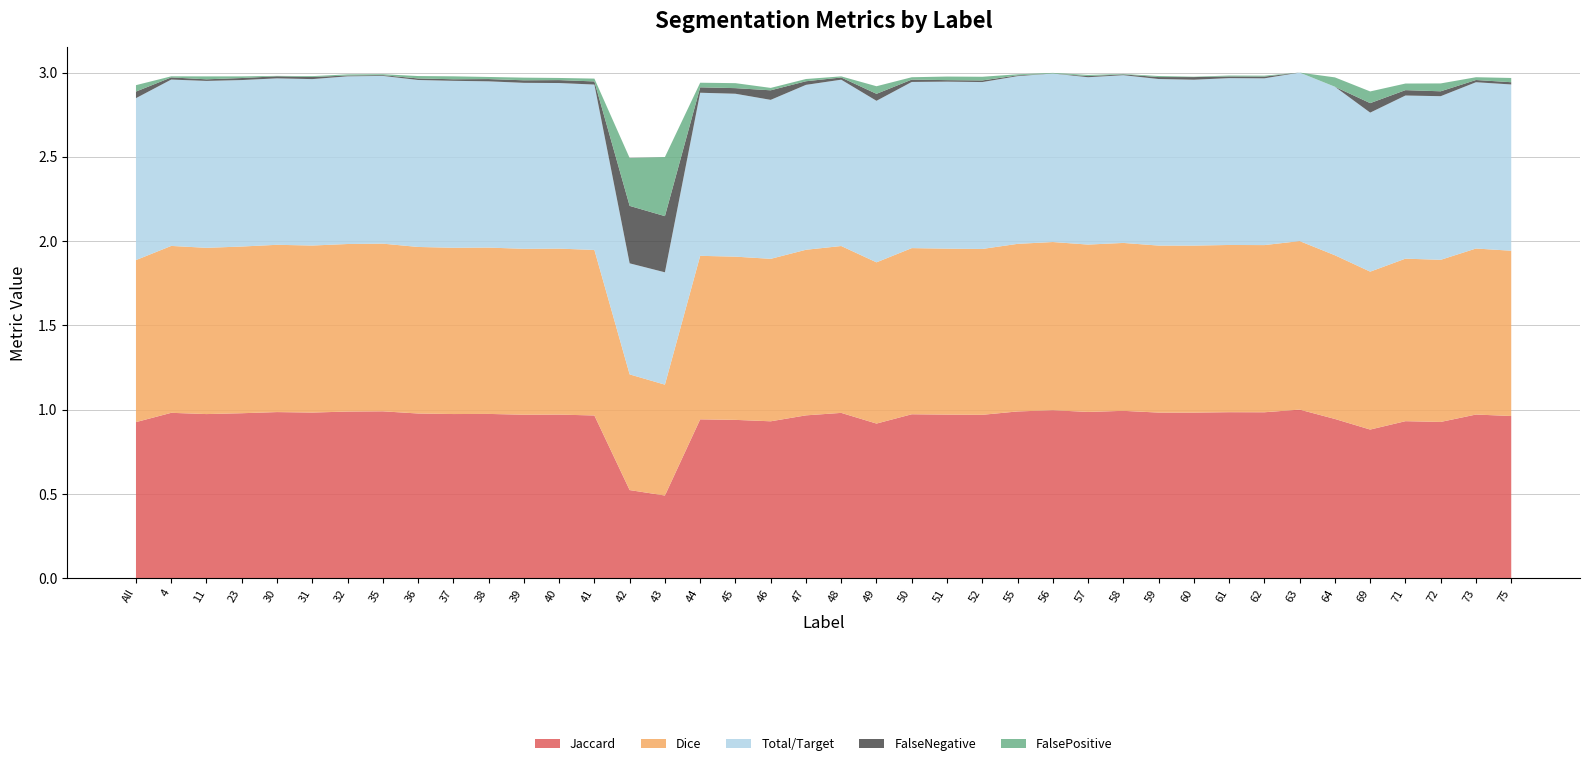

Reading left to right, list all the values displayed in this chart.

Jaccard: All=0.9	4=1.0	11=1.0	23=1.0	30=1.0	31=1.0	32=1.0	35=1.0	36=1.0	37=1.0	38=1.0	39=1.0	40=1.0	41=1.0	42=0.5	43=0.5	44=0.9	45=0.9	46=0.9	47=1.0	48=1.0	49=0.9	50=1.0	51=1.0	52=1.0	55=1.0	56=1.0	57=1.0	58=1.0	59=1.0	60=1.0	61=1.0	62=1.0	63=1.0	64=0.9	69=0.9	71=0.9	72=0.9	73=1.0	75=1.0
Dice: All=1.0	4=1.0	11=1.0	23=1.0	30=1.0	31=1.0	32=1.0	35=1.0	36=1.0	37=1.0	38=1.0	39=1.0	40=1.0	41=1.0	42=0.7	43=0.7	44=1.0	45=1.0	46=1.0	47=1.0	48=1.0	49=1.0	50=1.0	51=1.0	52=1.0	55=1.0	56=1.0	57=1.0	58=1.0	59=1.0	60=1.0	61=1.0	62=1.0	63=1.0	64=1.0	69=0.9	71=1.0	72=1.0	73=1.0	75=1.0
Total/Target: All=1.0	4=1.0	11=1.0	23=1.0	30=1.0	31=1.0	32=1.0	35=1.0	36=1.0	37=1.0	38=1.0	39=1.0	40=1.0	41=1.0	42=0.7	43=0.7	44=1.0	45=1.0	46=0.9	47=1.0	48=1.0	49=1.0	50=1.0	51=1.0	52=1.0	55=1.0	56=1.0	57=1.0	58=1.0	59=1.0	60=1.0	61=1.0	62=1.0	63=1.0	64=1.0	69=0.9	71=1.0	72=1.0	73=1.0	75=1.0
FalseNegative: All=0.0	4=0.0	11=0.0	23=0.0	30=0.0	31=0.0	32=0.0	35=0.0	36=0.0	37=0.0	38=0.0	39=0.0	40=0.0	41=0.0	42=0.3	43=0.3	44=0.0	45=0.0	46=0.1	47=0.0	48=0.0	49=0.0	50=0.0	51=0.0	52=0.0	55=0.0	56=0.0	57=0.0	58=0.0	59=0.0	60=0.0	61=0.0	62=0.0	63=0.0	64=0.0	69=0.1	71=0.0	72=0.0	73=0.0	75=0.0
FalsePositive: All=0.0	4=0.0	11=0.0	23=0.0	30=0.0	31=0.0	32=0.0	35=0.0	36=0.0	37=0.0	38=0.0	39=0.0	40=0.0	41=0.0	42=0.3	43=0.4	44=0.0	45=0.0	46=0.0	47=0.0	48=0.0	49=0.0	50=0.0	51=0.0	52=0.0	55=0.0	56=0.0	57=0.0	58=0.0	59=0.0	60=0.0	61=0.0	62=0.0	63=0.0	64=0.1	69=0.1	71=0.0	72=0.0	73=0.0	75=0.0